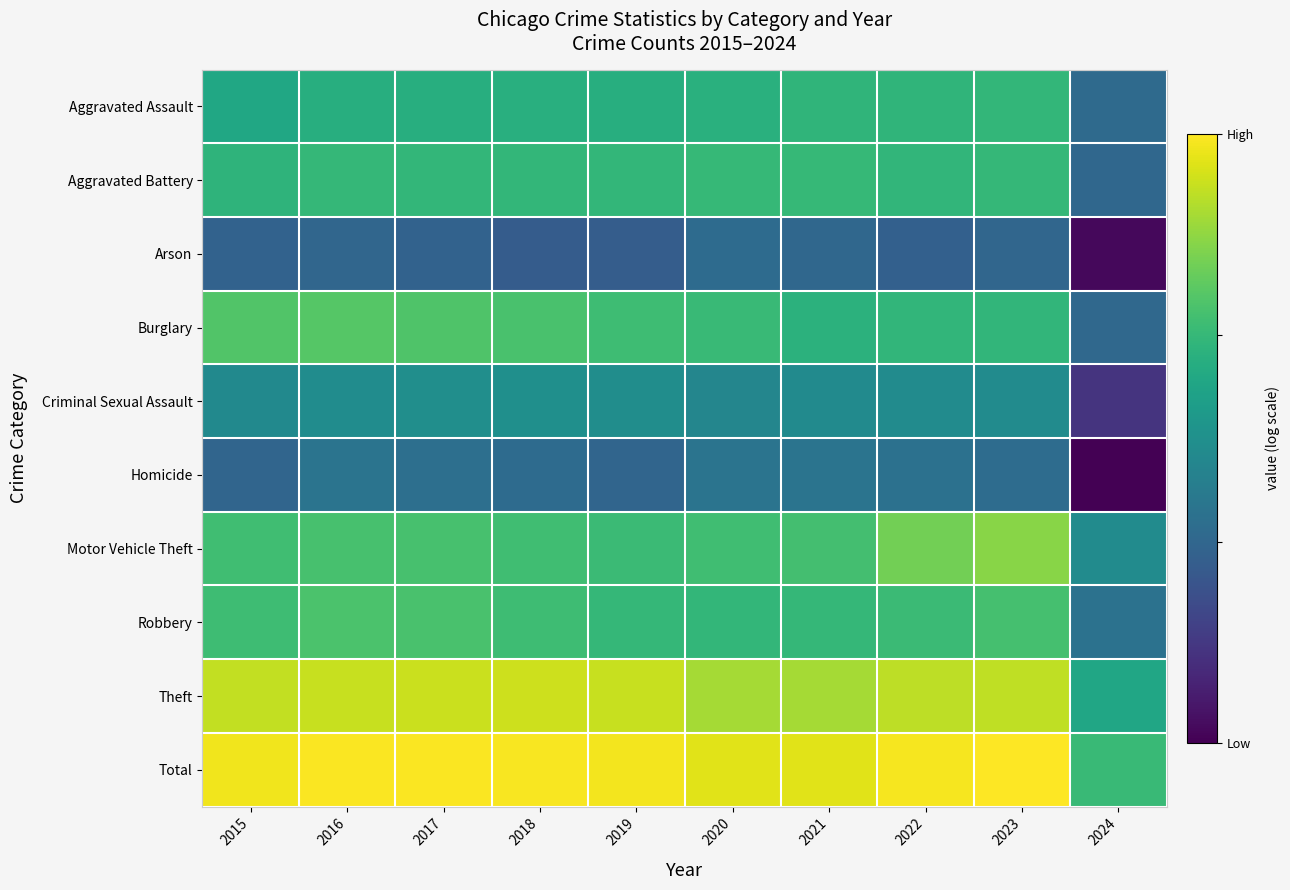

At which category is the sum across all series the highest?

2023